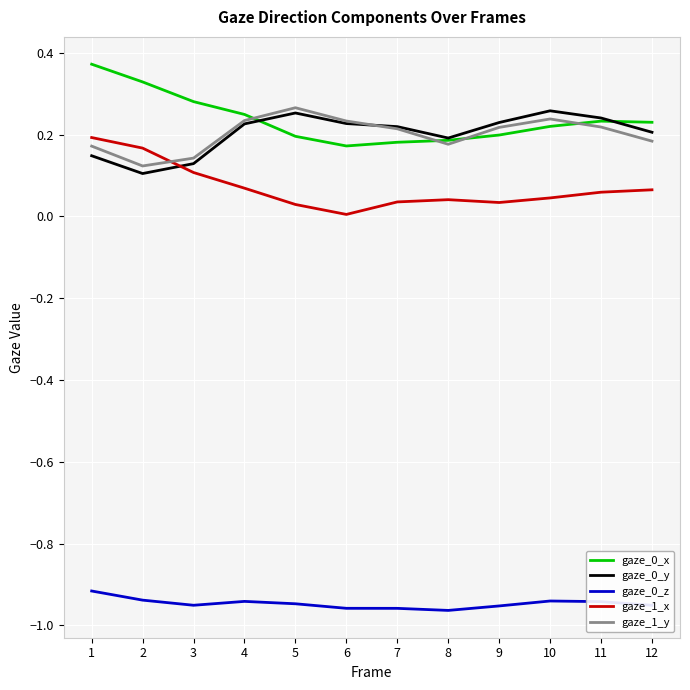

Where do gaze_0_y and gaze_1_x first cross each other?

2 and 3